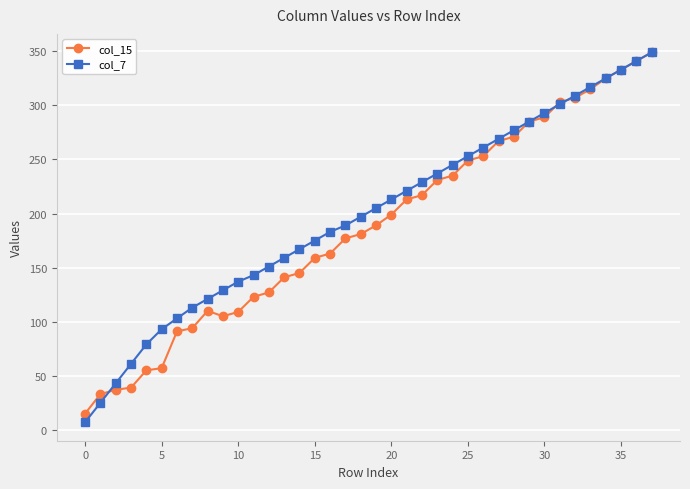

True or false: col_7 has more than 2 points higher than both neighbors.

False